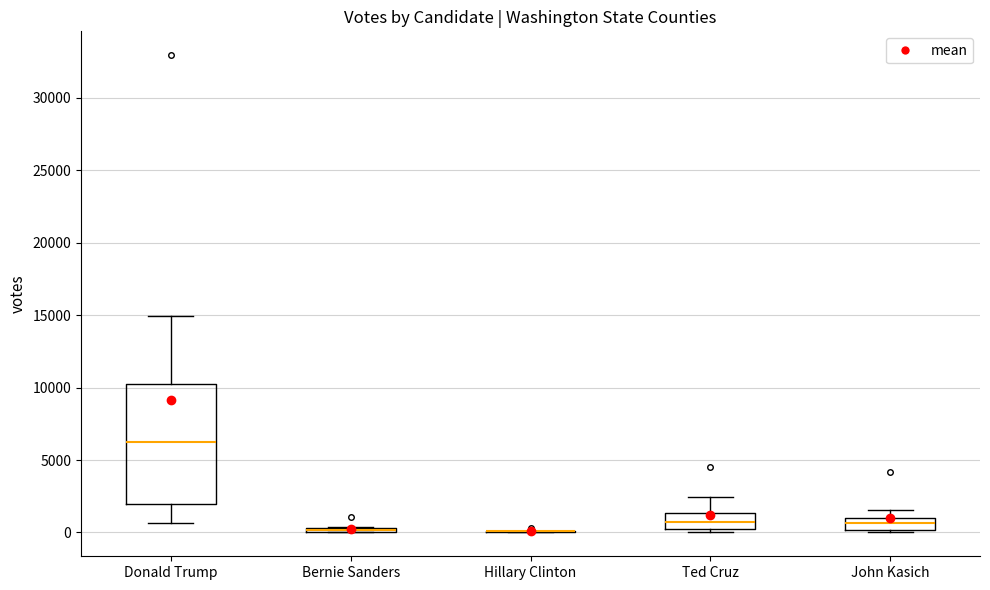

Comparing the boxes themselves (not the whiskers), which one is the tallest?

Donald Trump